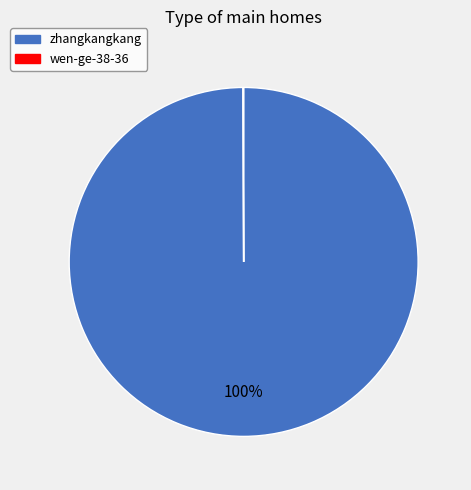

What percentage is the zhangkangkang slice, to the nearest percent?

100%